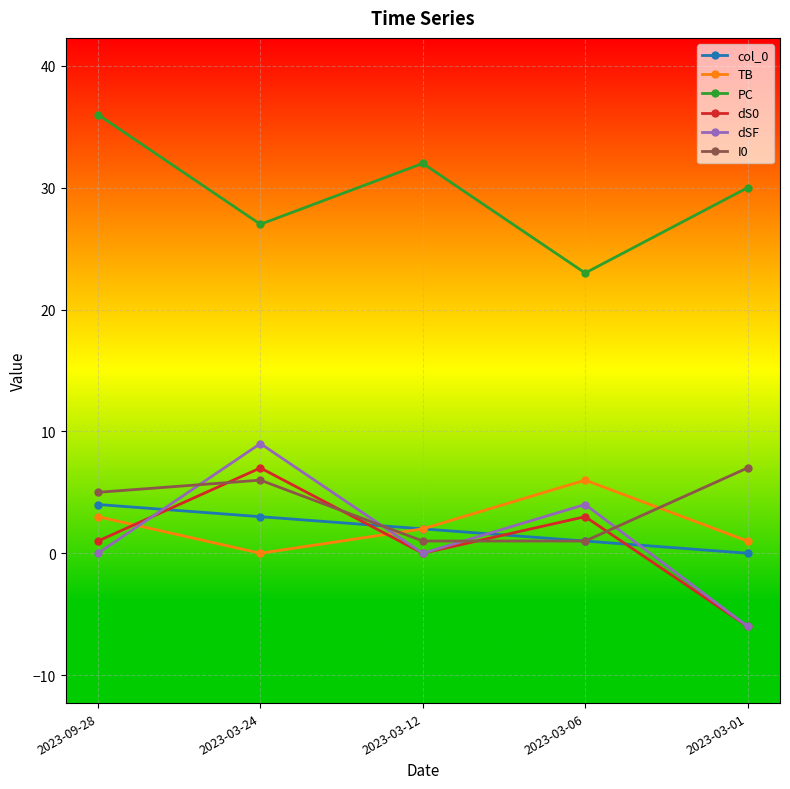

What is the minimum value for dSF?

-6